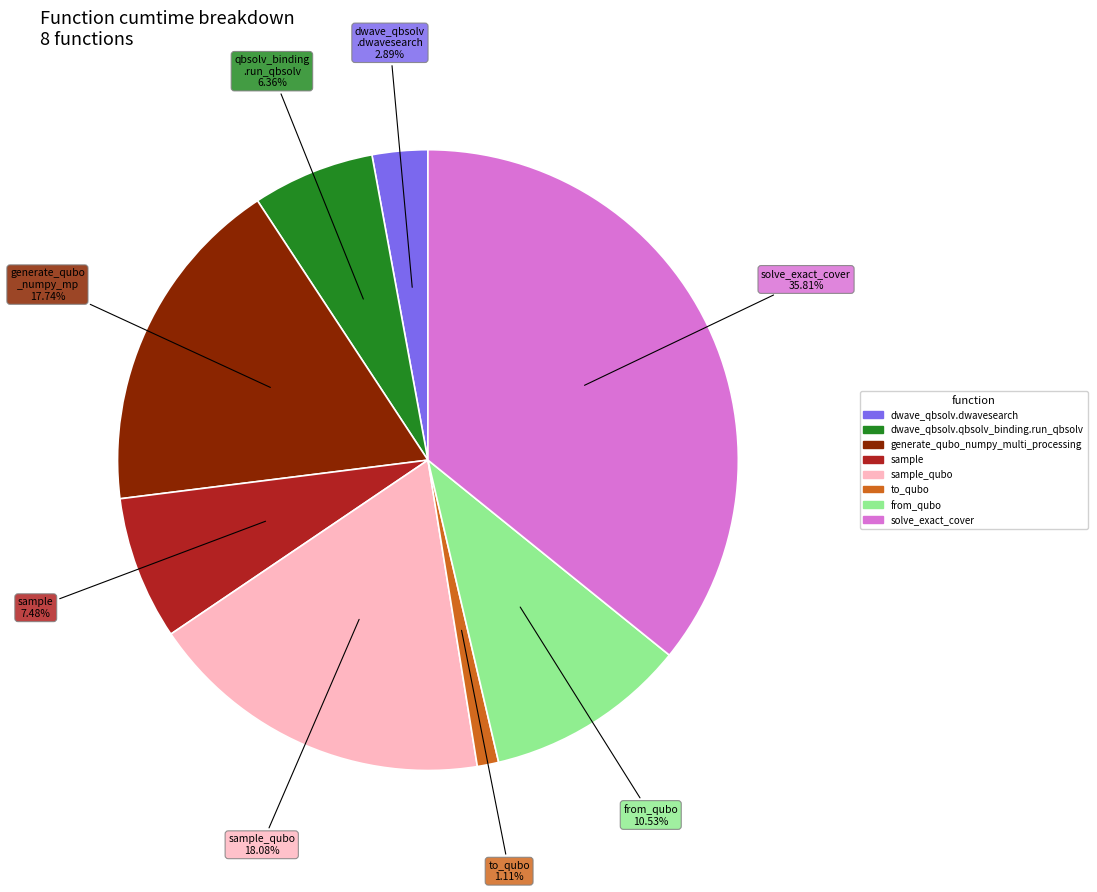

What portion of the pie excludes sample_qubo?

81.9%